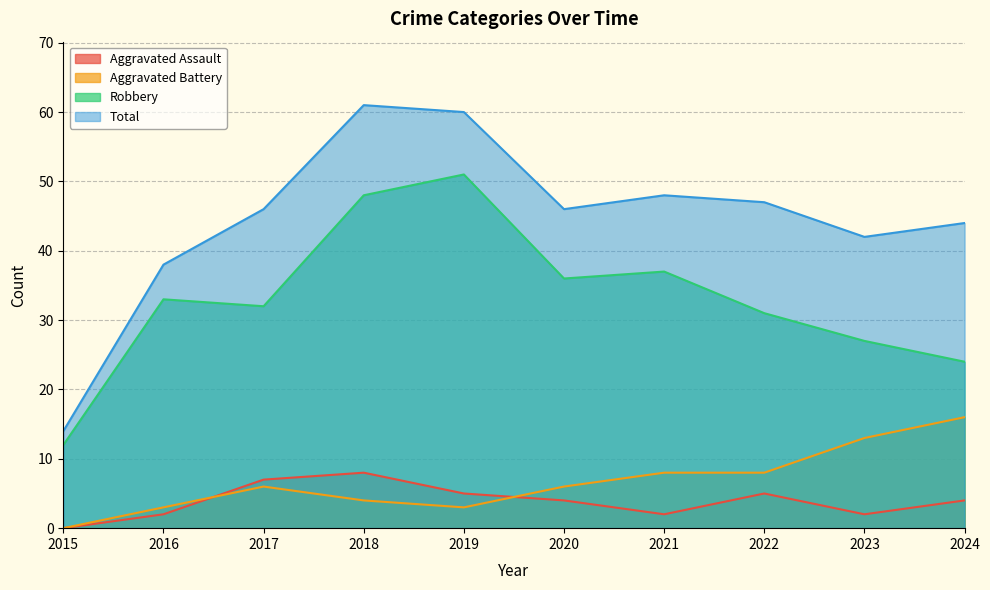

How many interior local peaks does the Aggravated Assault series have?

2